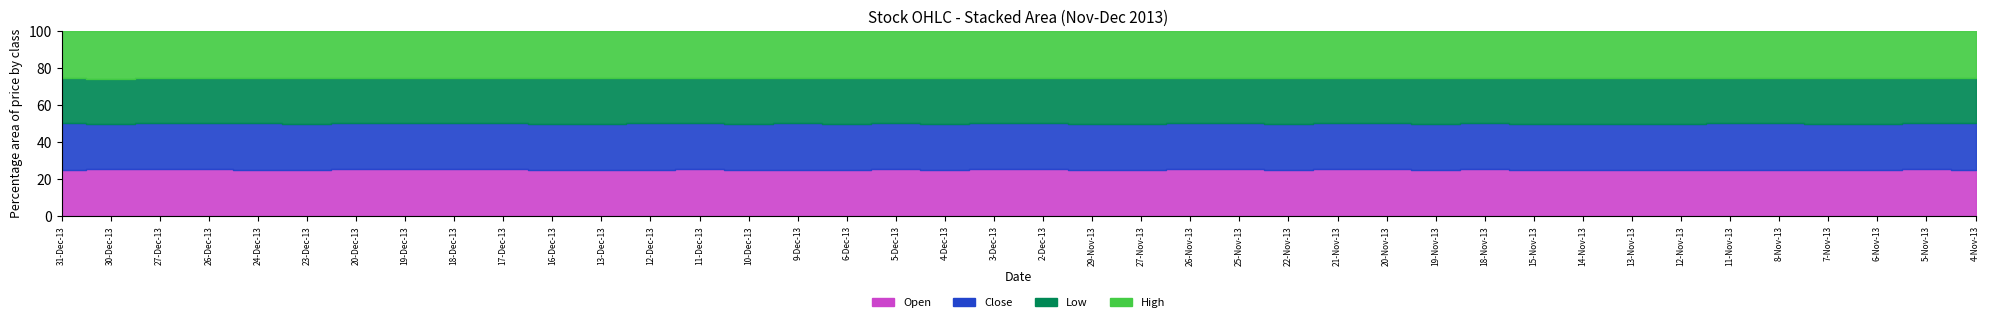

List the labels in order of Low value, largest first.

6-Nov-13, 7-Nov-13, 5-Nov-13, 4-Nov-13, 15-Nov-13, 14-Nov-13, 11-Nov-13, 8-Nov-13, 12-Nov-13, 13-Nov-13, 18-Nov-13, 19-Nov-13, 20-Nov-13, 22-Nov-13, 21-Nov-13, 29-Nov-13, 25-Nov-13, 26-Nov-13, 27-Nov-13, 27-Dec-13, 10-Dec-13, 30-Dec-13, 11-Dec-13, 26-Dec-13, 31-Dec-13, 17-Dec-13, 16-Dec-13, 13-Dec-13, 24-Dec-13, 2-Dec-13, 18-Dec-13, 23-Dec-13, 20-Dec-13, 6-Dec-13, 4-Dec-13, 12-Dec-13, 9-Dec-13, 5-Dec-13, 3-Dec-13, 19-Dec-13